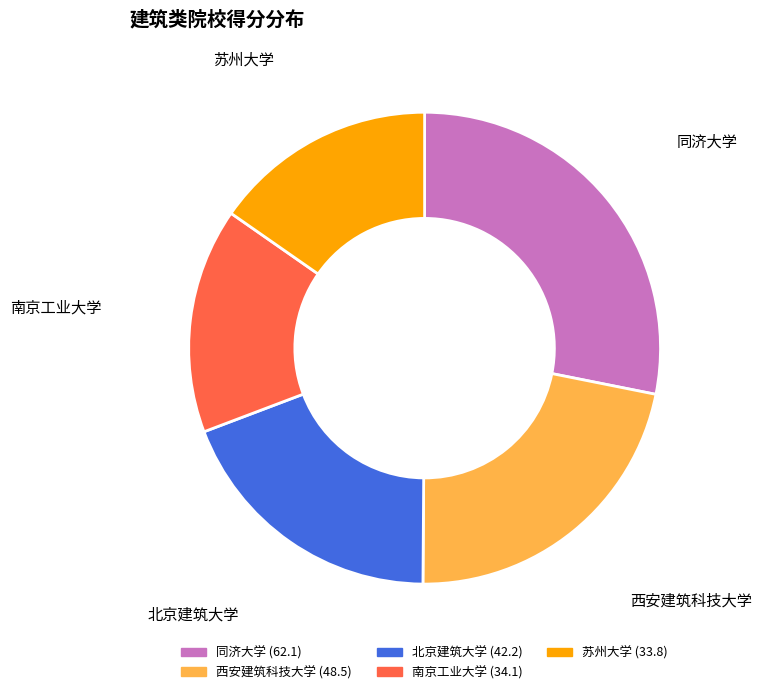

Which slice is the largest?

同济大学